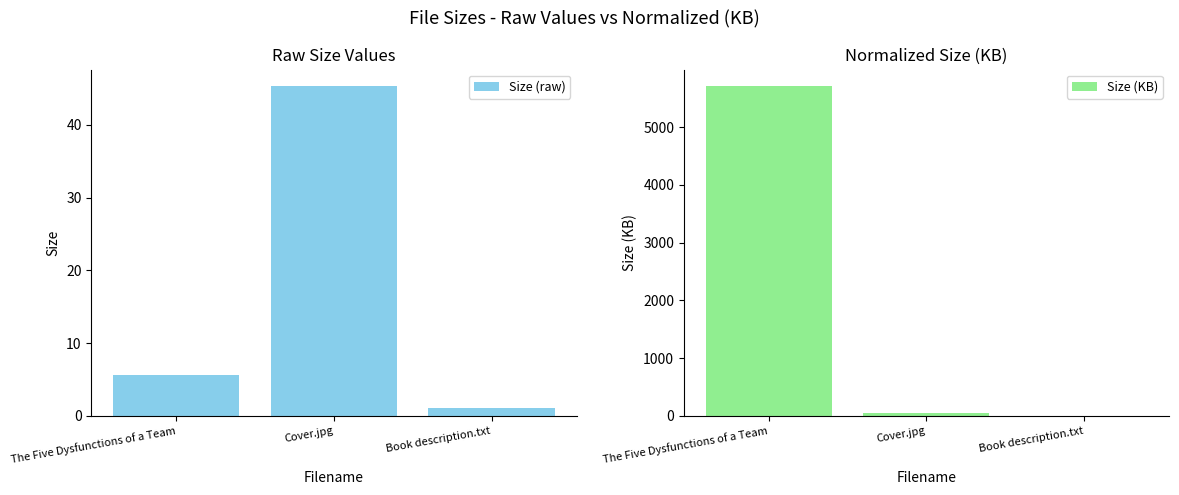

What is the label of the 2nd bar from the right?

Cover.jpg